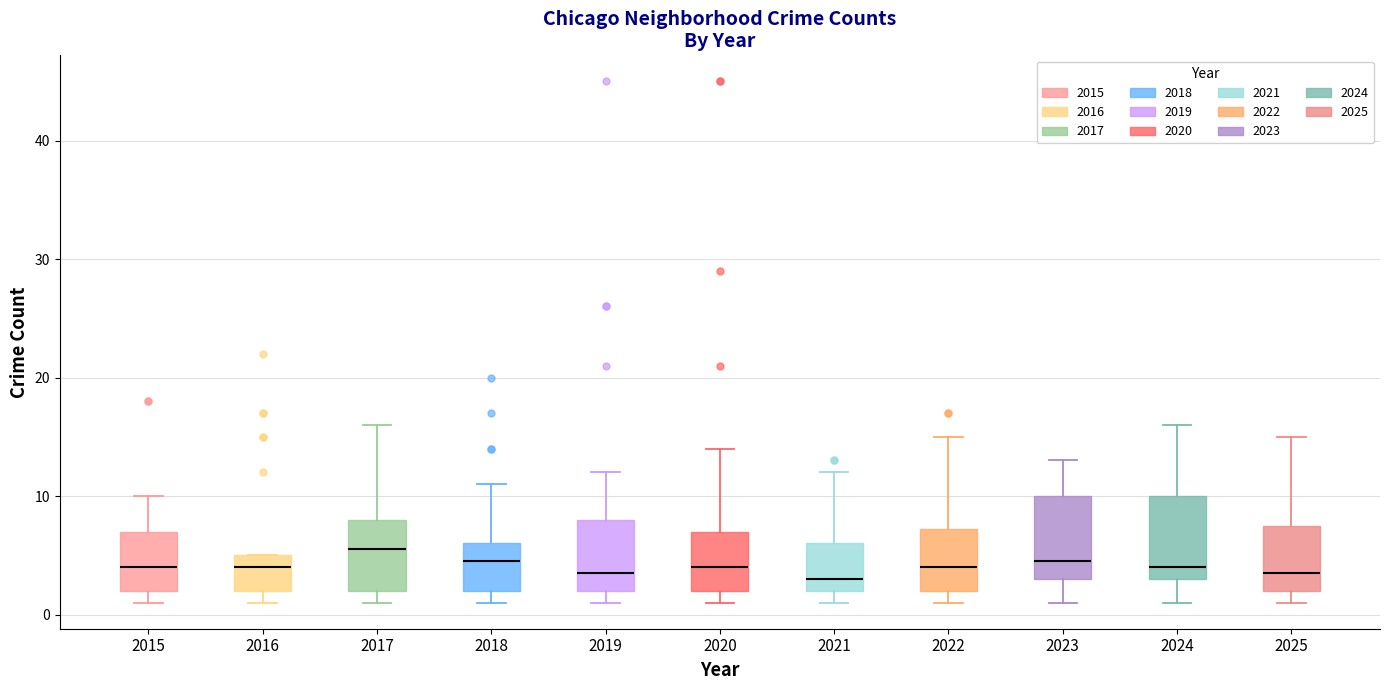

Where is the upper edge of the box at x = 2018 on the y-axis? The values are not printed on the chart, so give them approximately, as read against the axis.

6